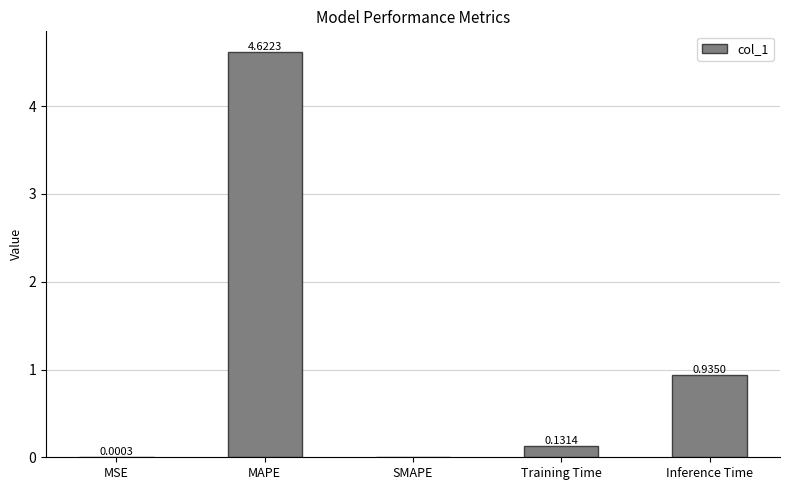

At which label is the value closest to 2?

Inference Time